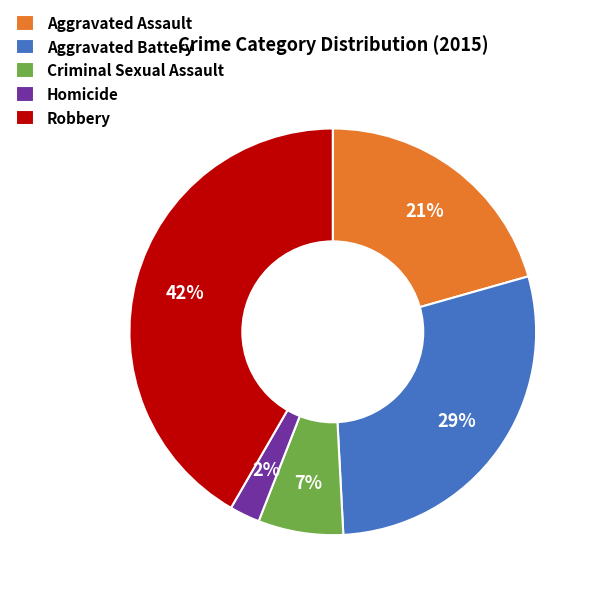

Does Homicide represent more than half of the total?

No